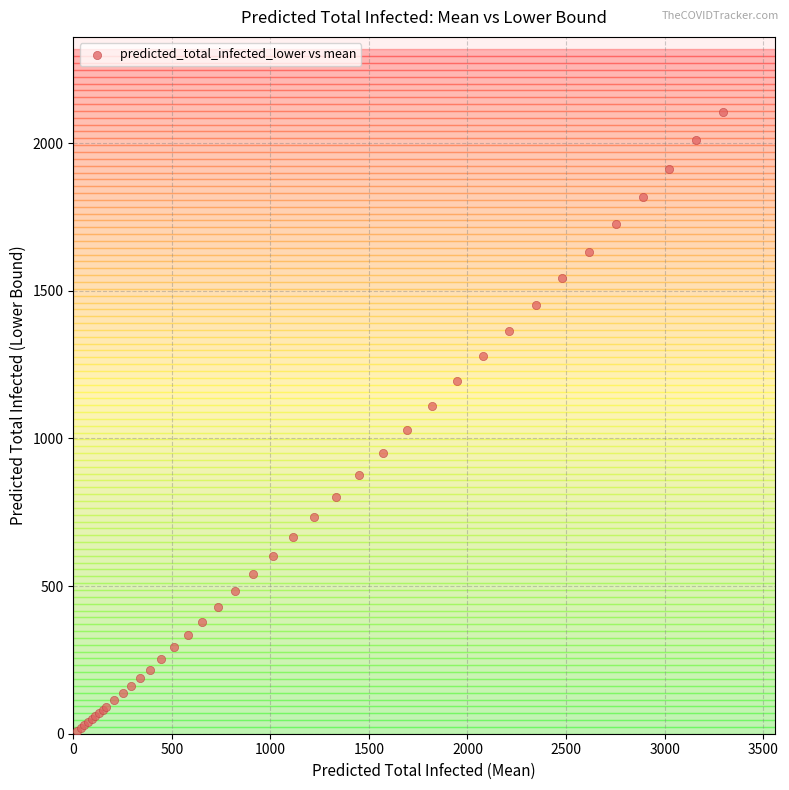

What Y value in the scatter plot is closest to 1058?

1030